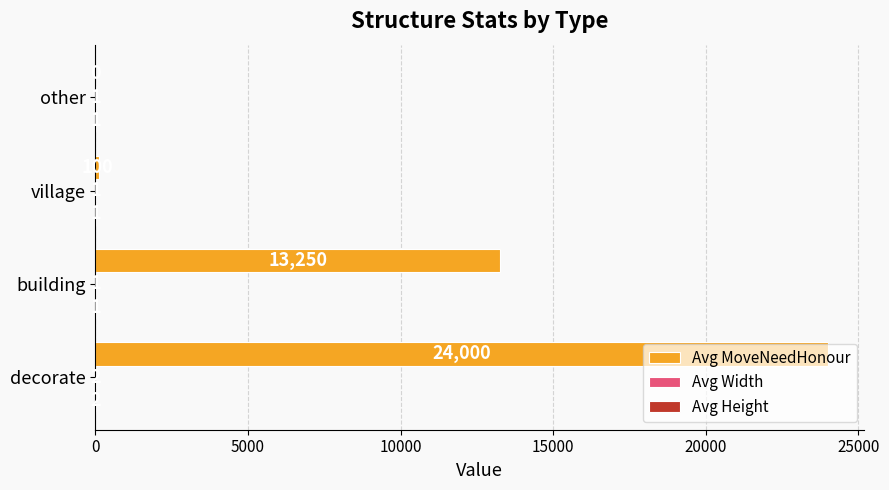

Is it true that Avg MoveNeedHonour equals 7474 at decorate?

False